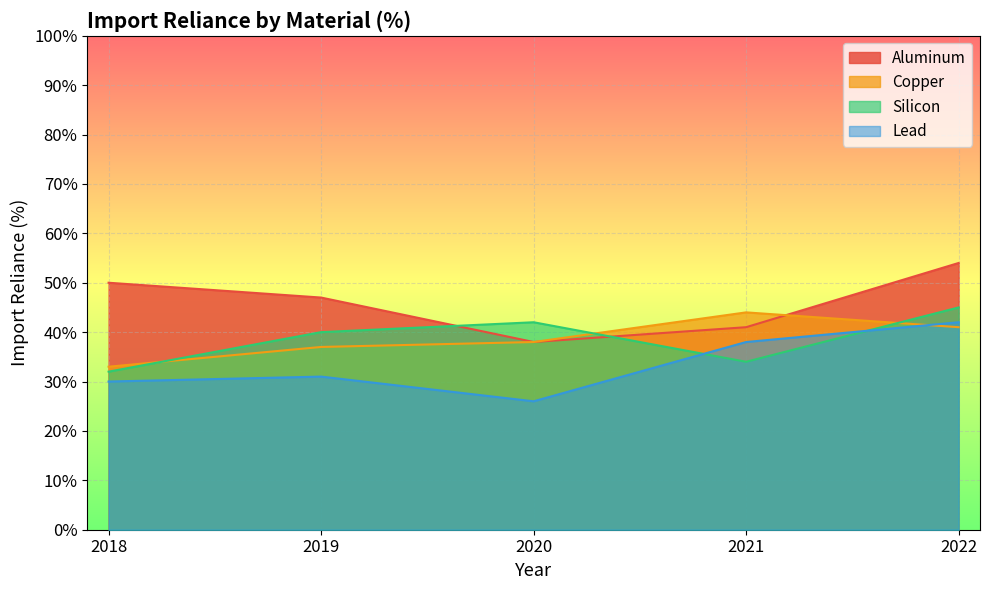

What is the sum of the Silicon values at 2020 and 2021?

76